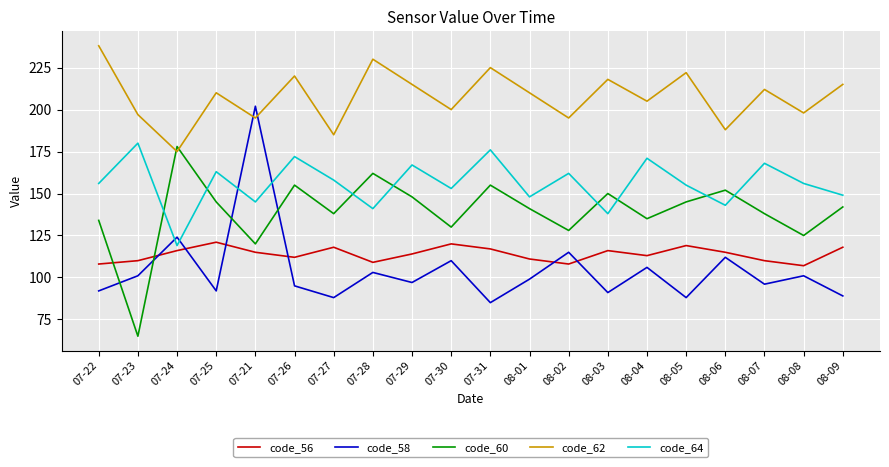

Count the number of data series in this chart.

5